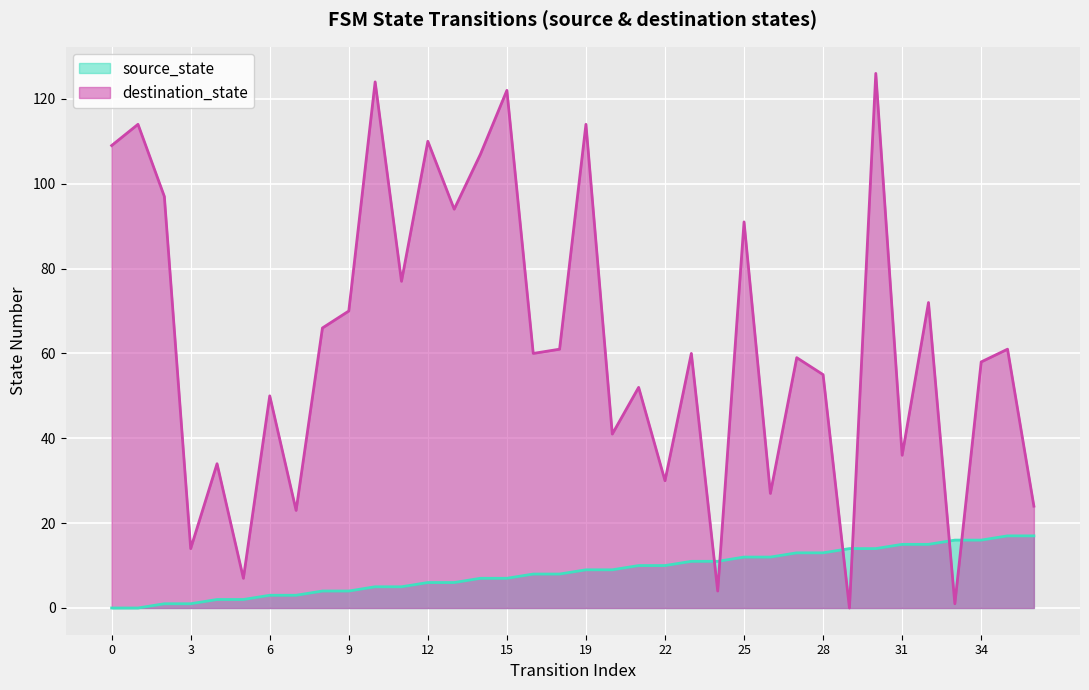

What is the greatest value displayed?

126